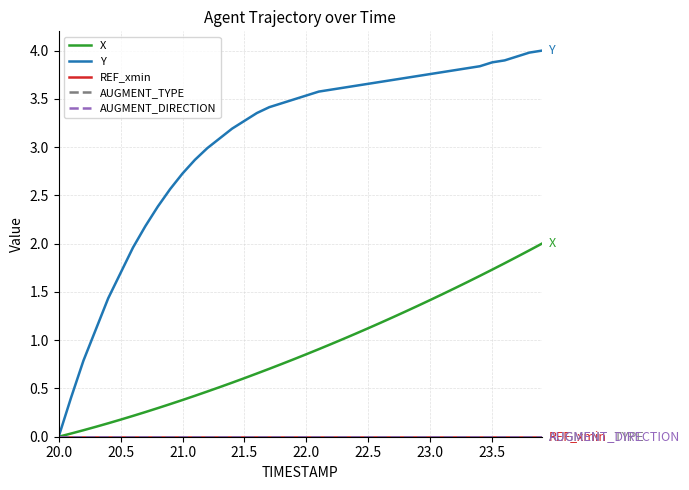

Does the chart display data point markers on the line(s)?

No